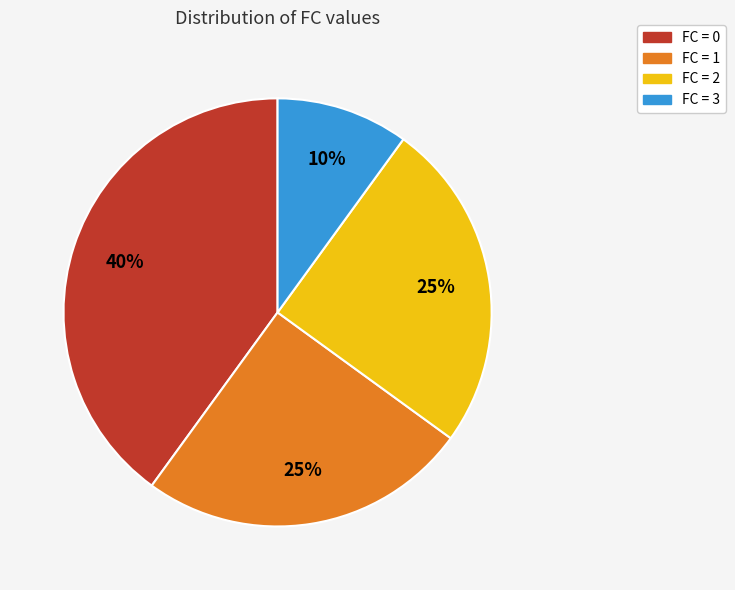

Is there any slice that represents more than half of the pie?

No